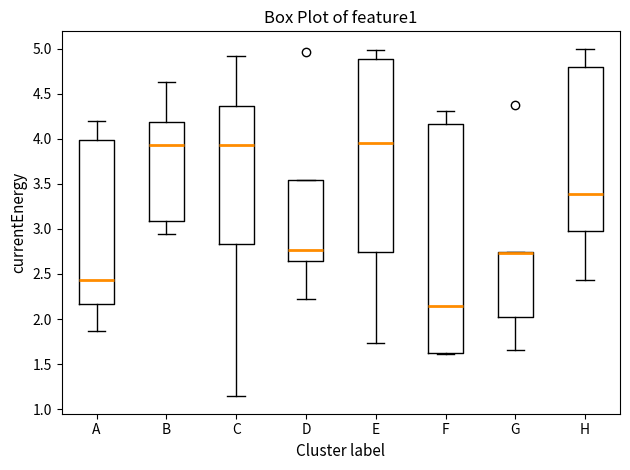

Reading left to right, transcribe this box plot: for each box, give where its median line is, the range the box spans, and where its two whiskers end, as read against the y-axis. The values are not printed on the chart, so give them approximately, as read against the axis.

A: median 2.45, box 2.15 to 4.00, whiskers 1.85 to 4.20
B: median 3.95, box 3.10 to 4.20, whiskers 2.95 to 4.65
C: median 3.95, box 2.85 to 4.35, whiskers 1.15 to 4.90
D: median 2.75, box 2.65 to 3.55, whiskers 2.20 to 3.55
E: median 3.95, box 2.75 to 4.90, whiskers 1.75 to 5.00
F: median 2.15, box 1.60 to 4.15, whiskers 1.60 (just below the box's lower edge) to 4.30
G: median 2.75 (drawn on the box's upper edge), box 2.00 to 2.75, whiskers 1.65 to 2.75
H: median 3.40, box 3.00 to 4.80, whiskers 2.45 to 5.00